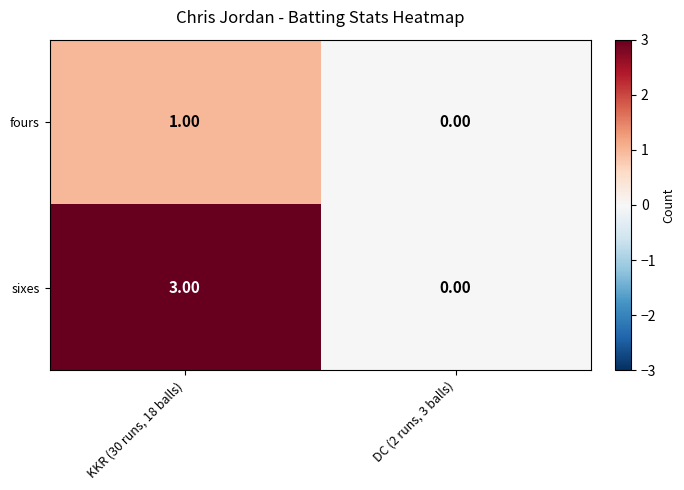

At KKR (30 runs, 18 balls), list the series in order from largest to smallest.

sixes, fours